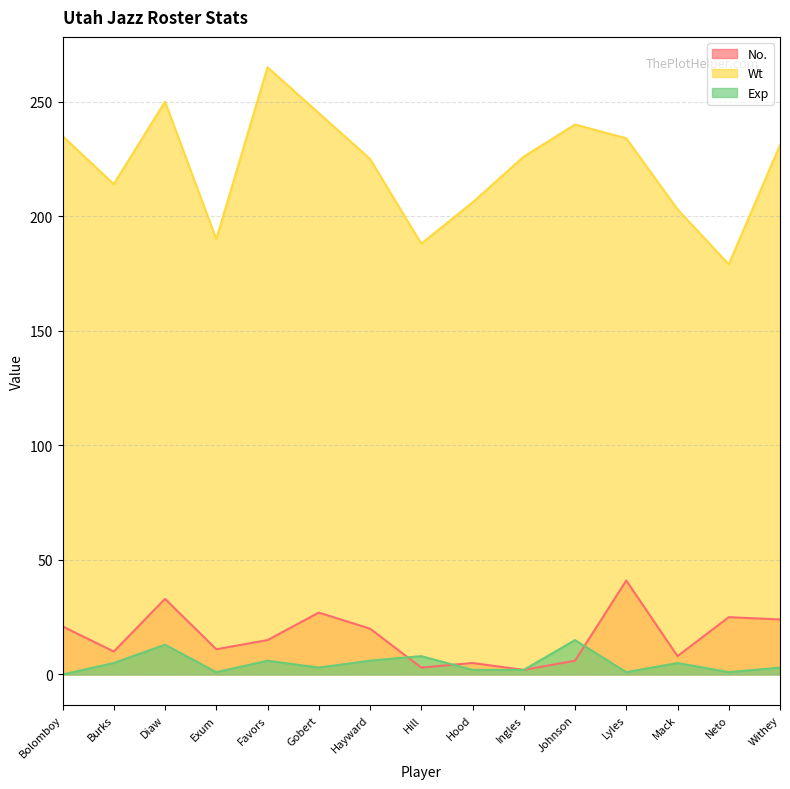

How many times do No. and Exp cross each other?

3